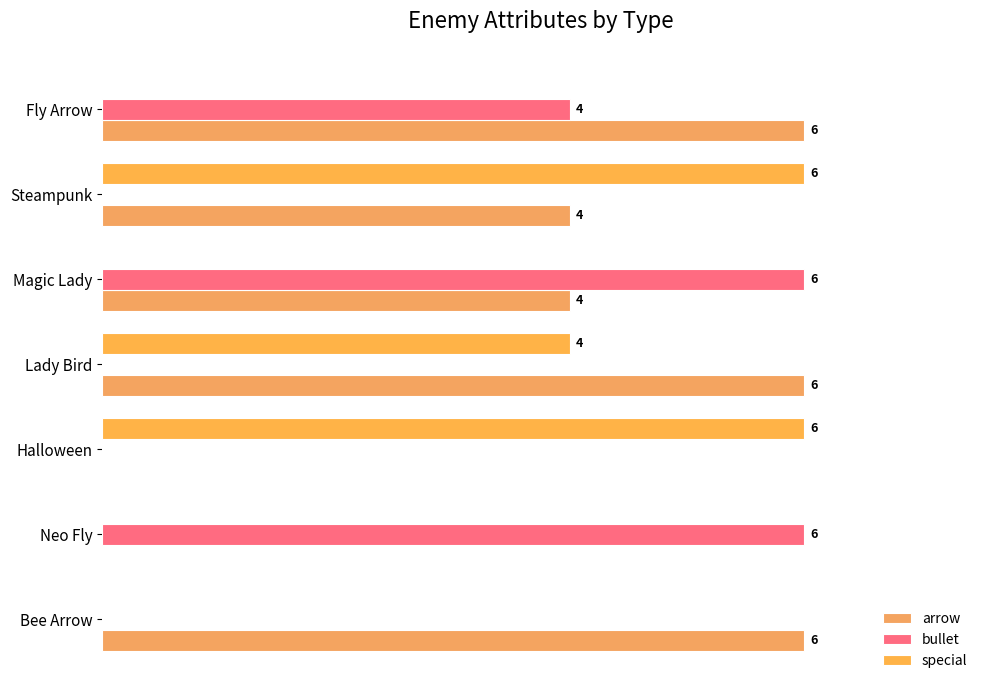

What are all the series names shown in the legend?

arrow, bullet, special